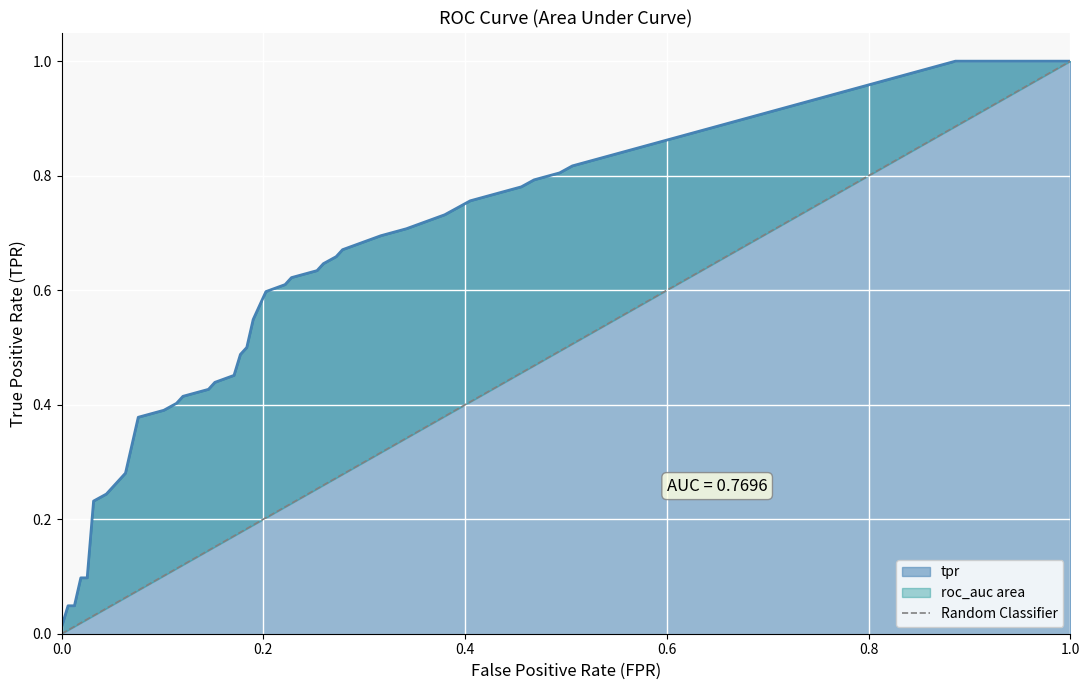

Reading right to left, list all the values displayed in this chart.

1	0